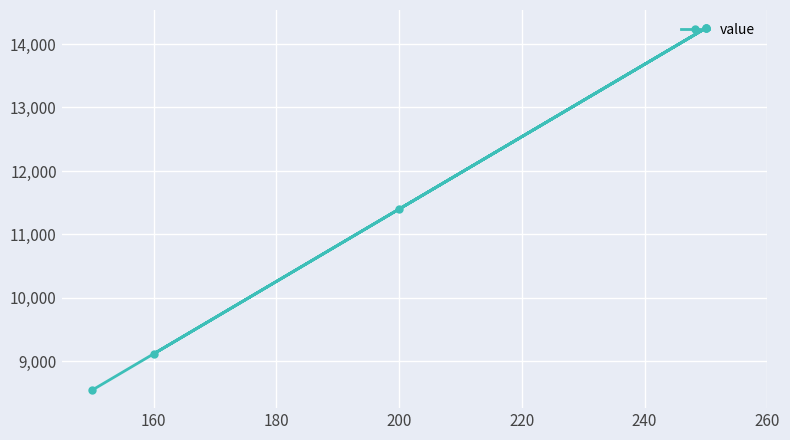

How many data points does each series have?

6